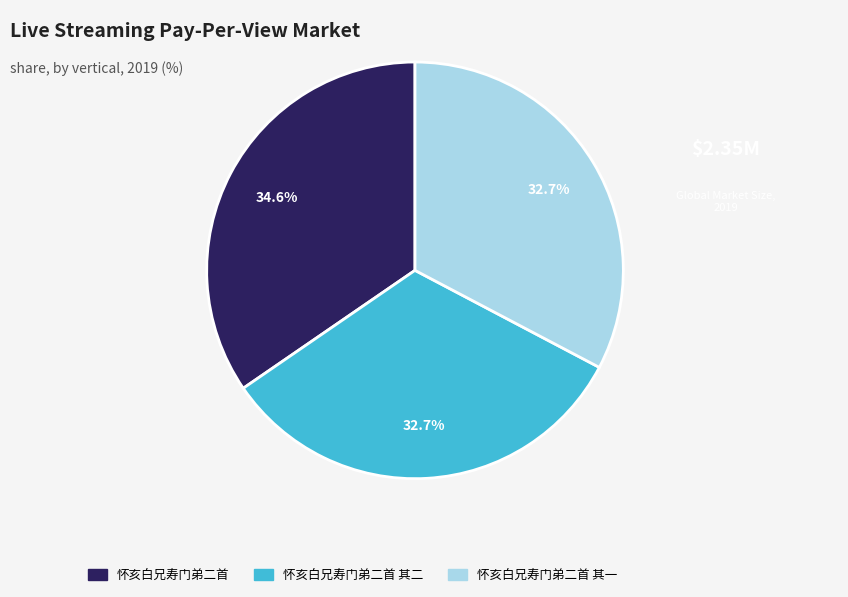

True or false: 怀亥白兄寿门弟二首 其一 accounts for 38% of the total.

False